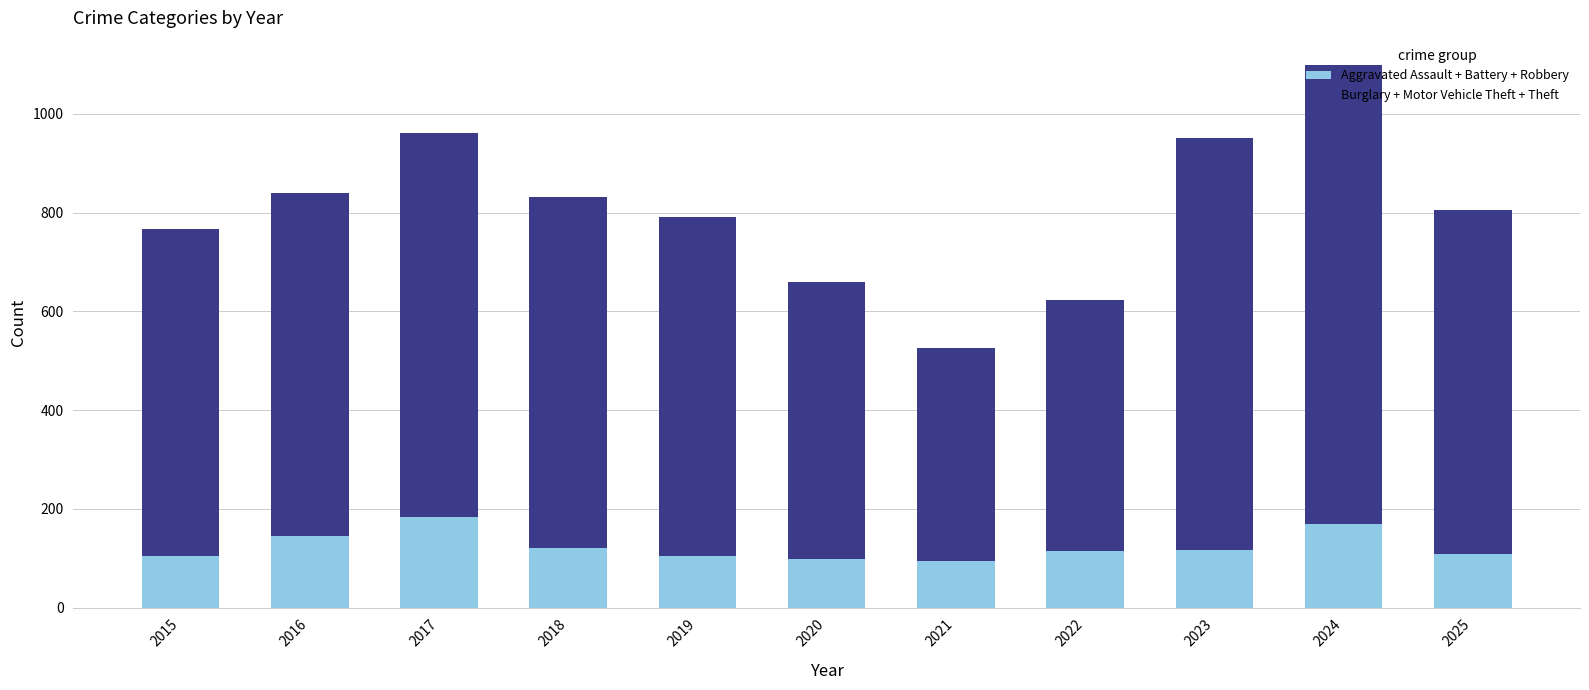

What is the maximum value for Aggravated Assault + Battery + Robbery?

184